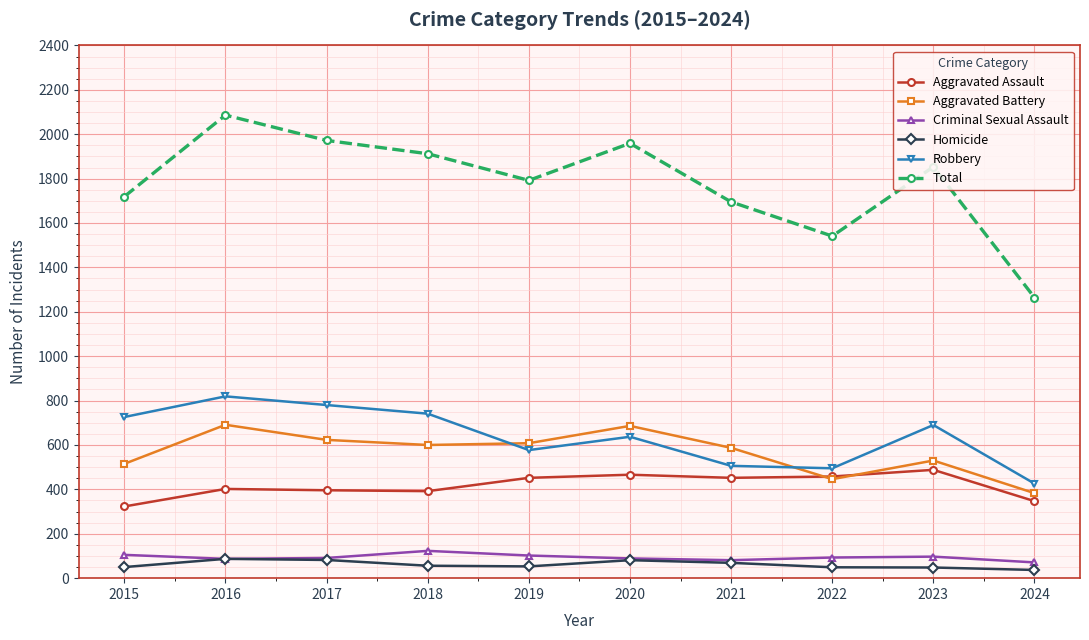

Which series changed the most between 2019 and 2024?

Total